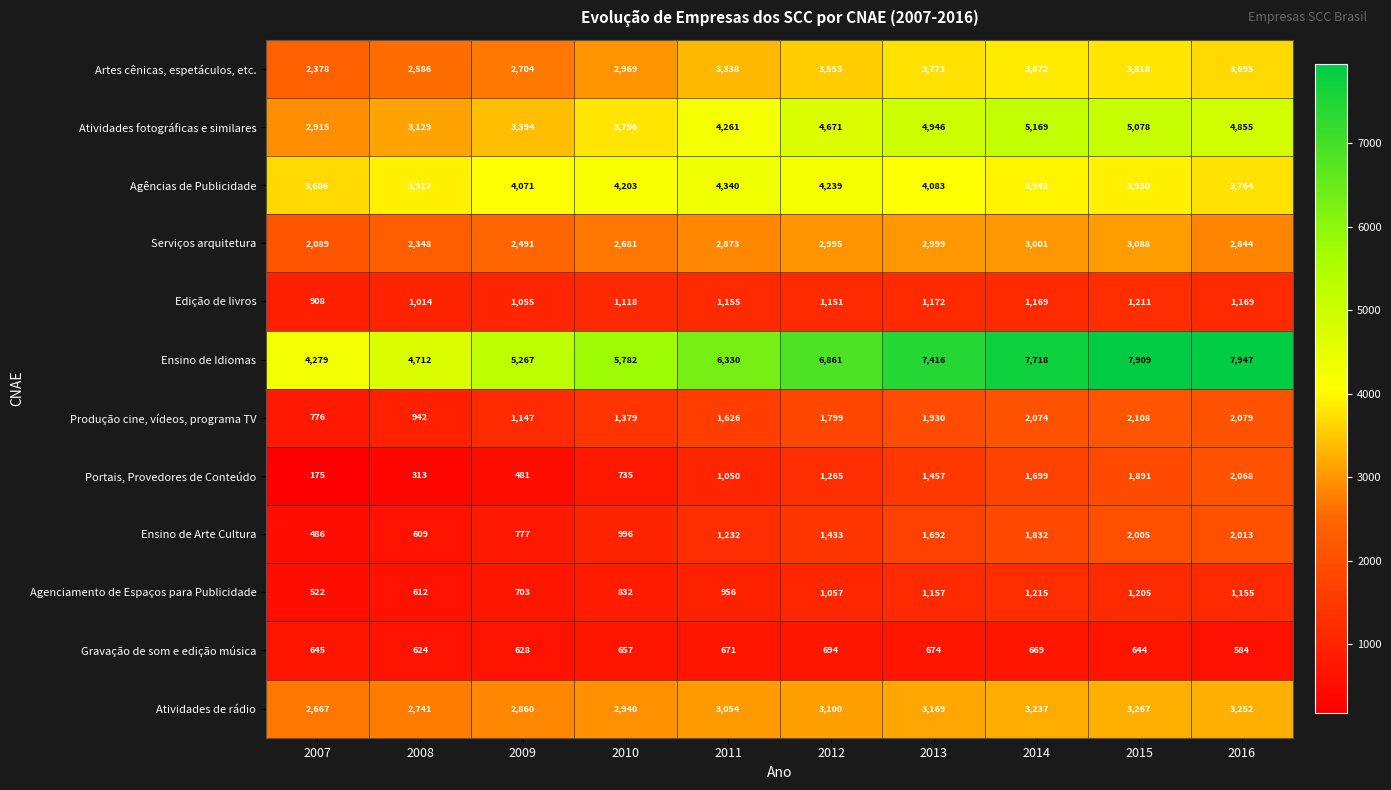

Which category has the lowest value across all series?

2007